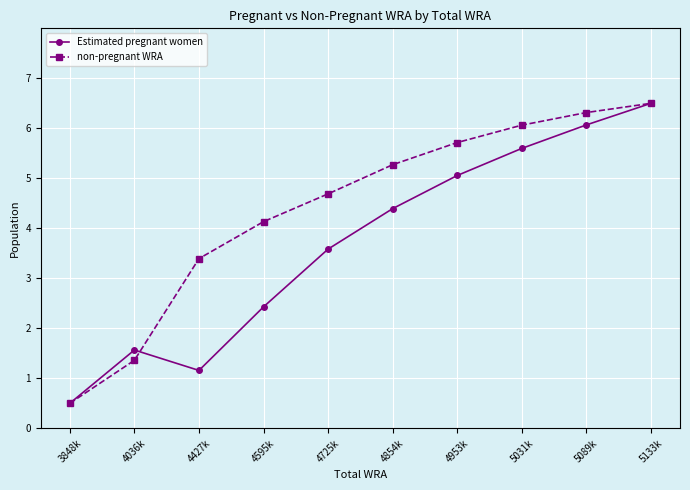

At 4036k, list the series in order from smallest to largest.

non-pregnant WRA, Estimated pregnant women